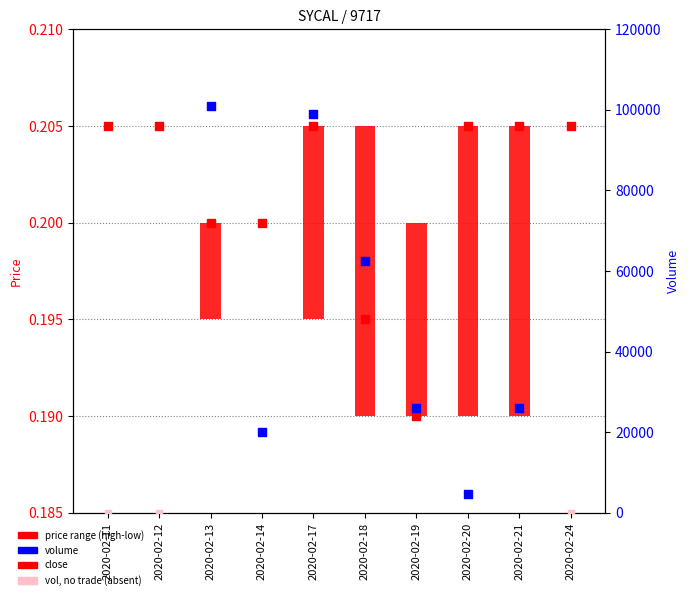

Which series reaches the maximum Y coordinate?

close